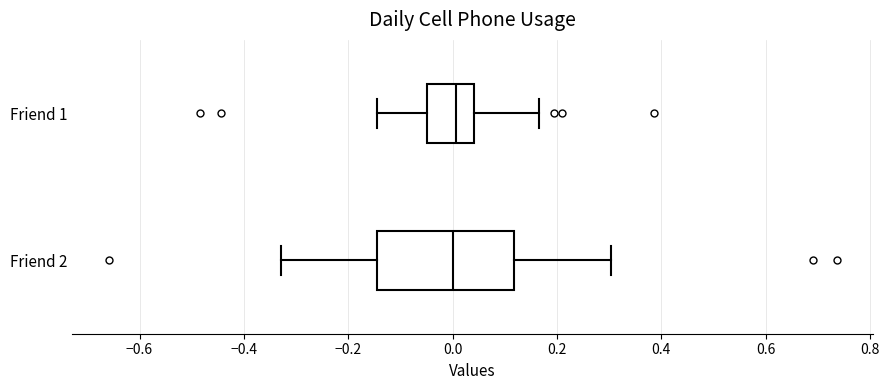

Reading bottom to top, read every box against the x-axis: the position of its median line, the range the box covers, and the ends of its whiskers. The values are not printed on the chart, so give them approximately, as read against the axis.

Friend 2: median 0.00, box -0.14 to 0.12, whiskers -0.32 to 0.30
Friend 1: median 0.00, box -0.04 to 0.04, whiskers -0.14 to 0.16